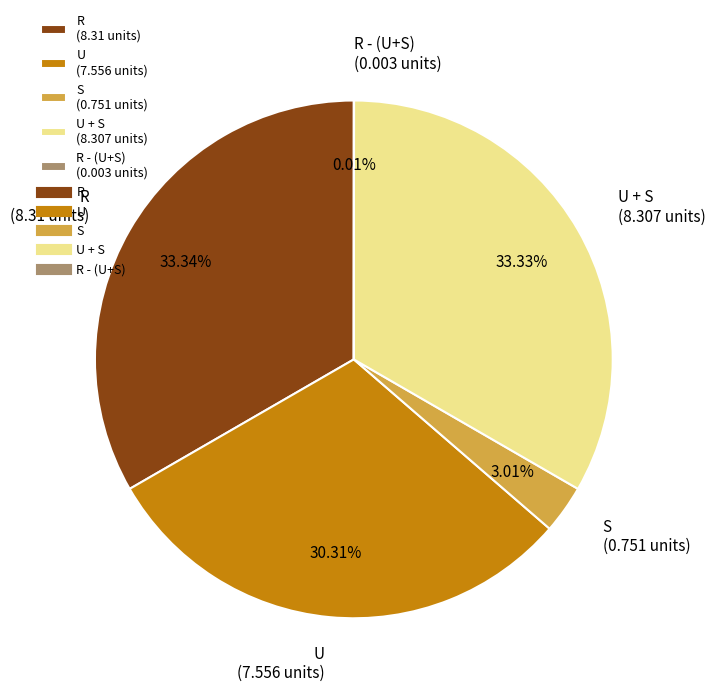

Does U (7.556 units) represent more than half of the total?

No